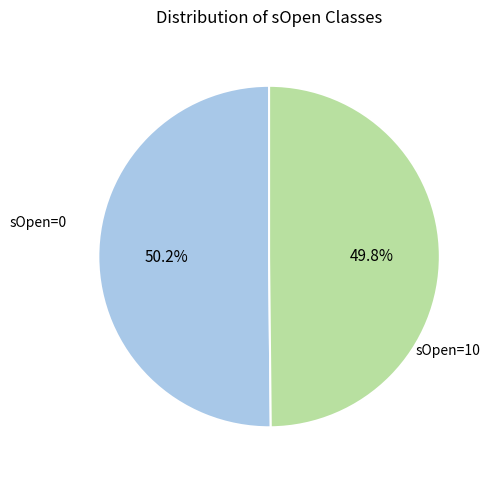

Does any single category account for the majority?

Yes